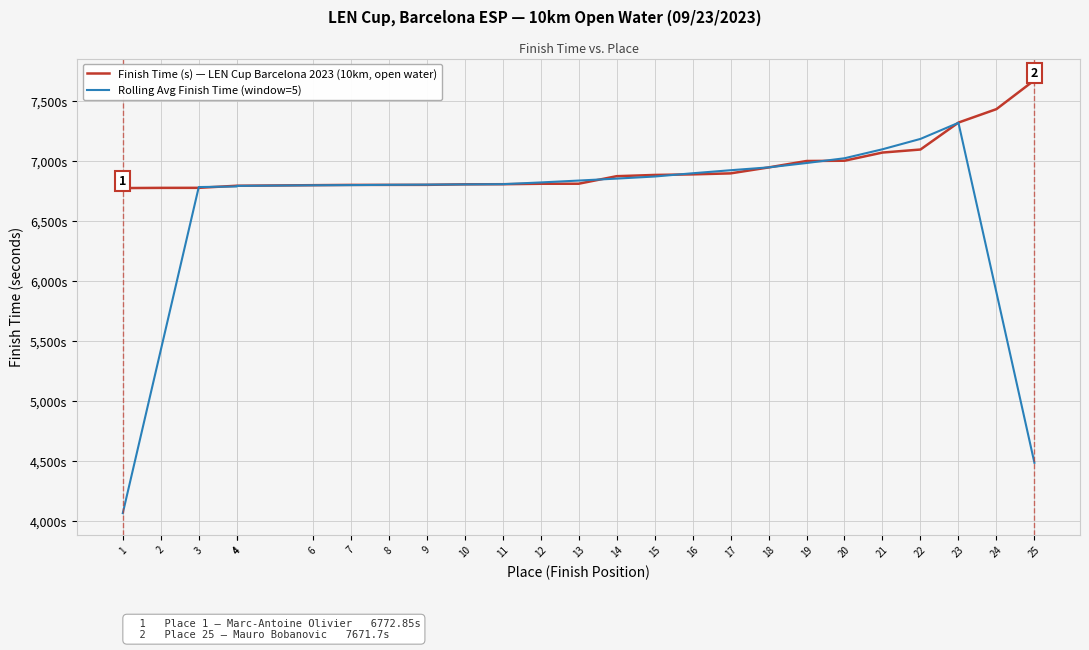

Between 17 and 6, which is larger?

17